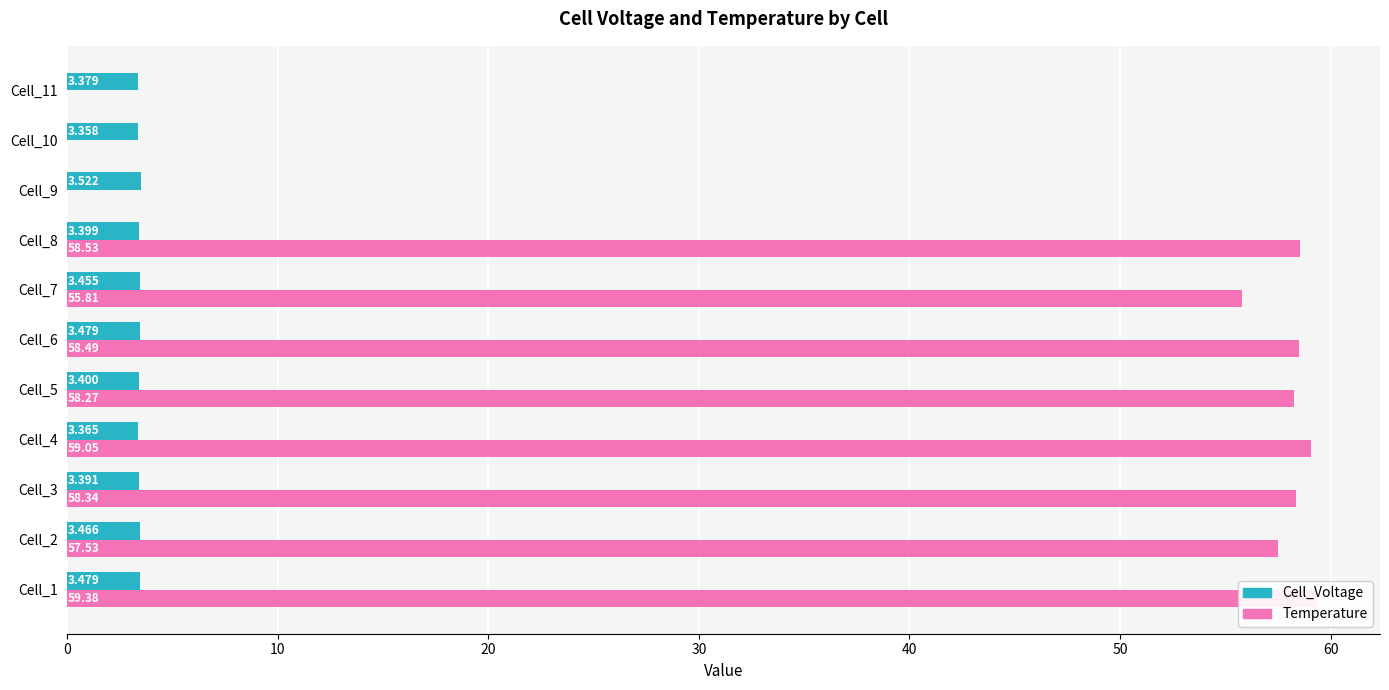

What value does the Cell_Voltage series have at Cell_10?

3.4